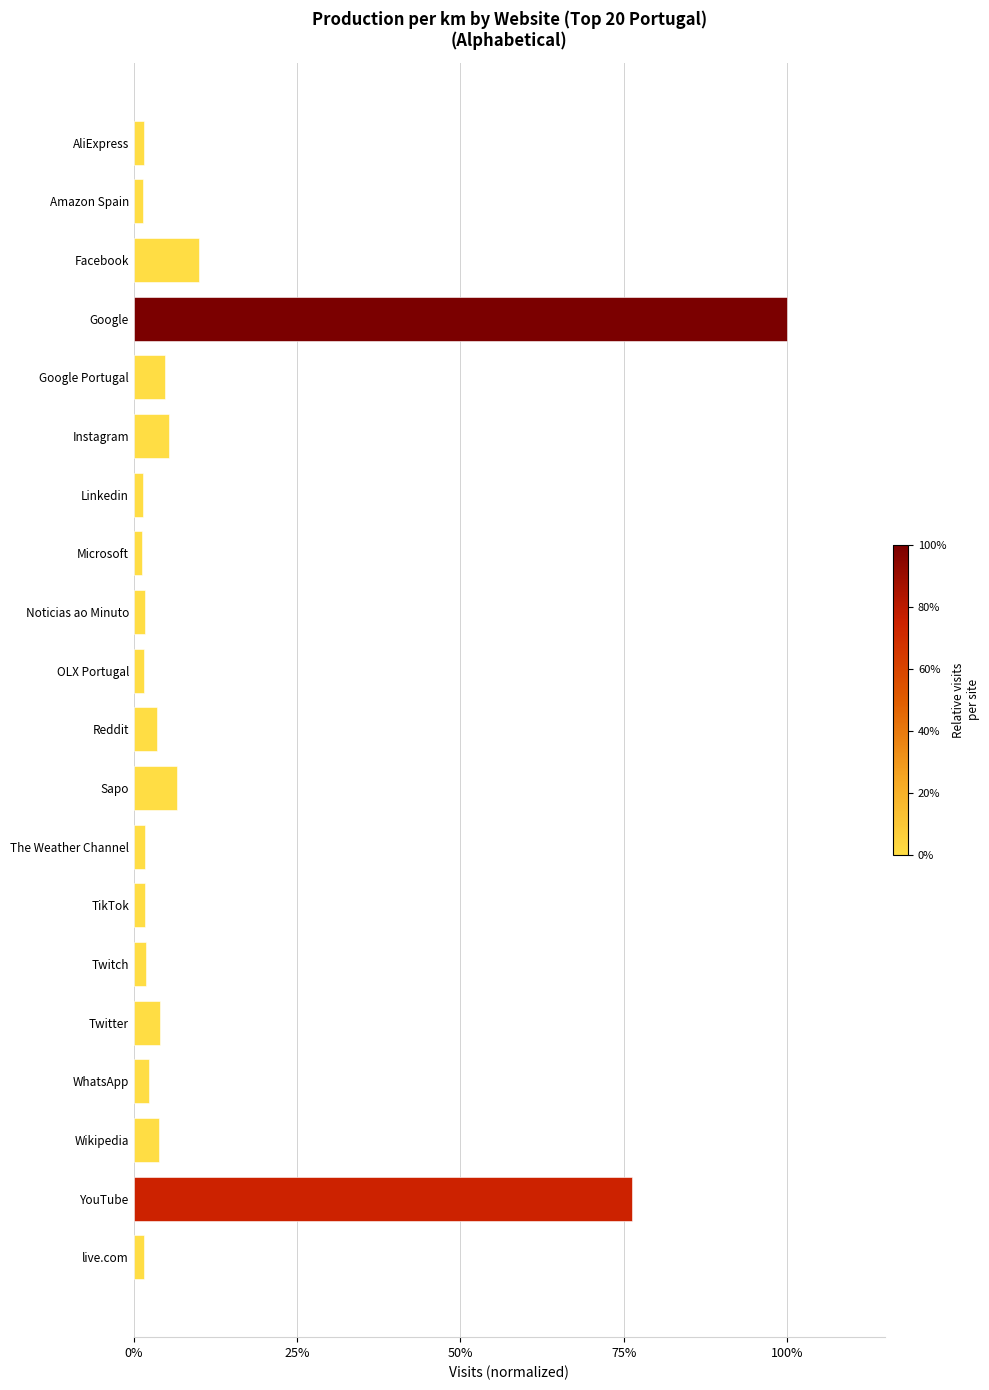

Which category has the highest value across all series?

Google